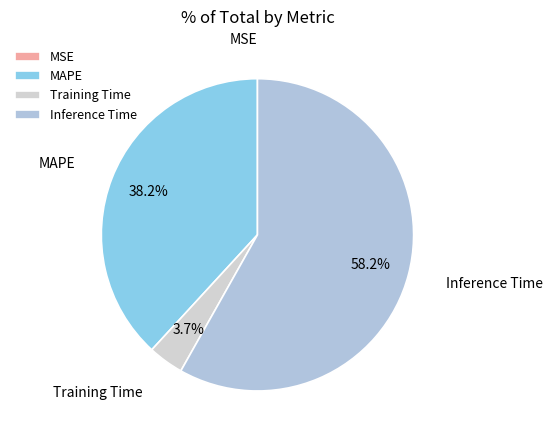

How much of the chart is everything except MAPE?

61.8%